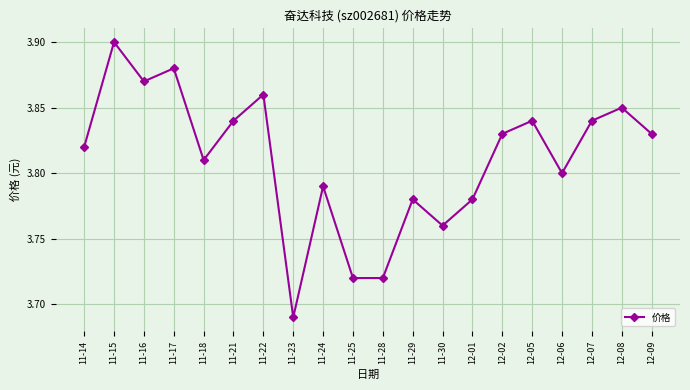

What is the difference between the maximum and minimum values?

0.2